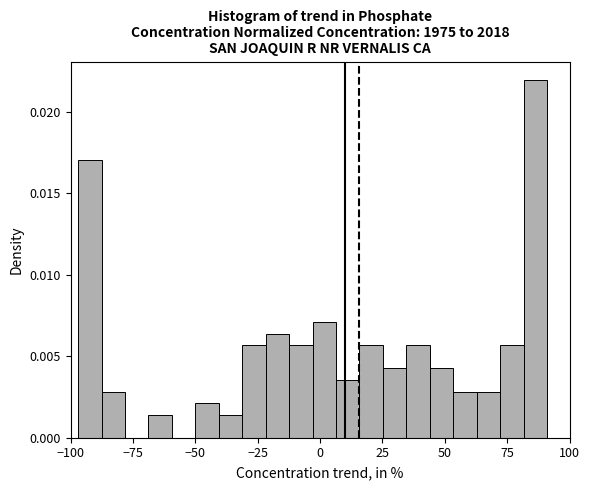

Read against the x-axis, roughly where is the centre of the tallest bar?

85